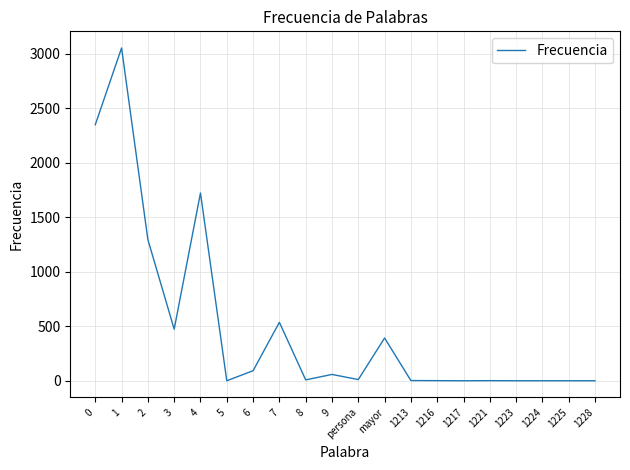

True or false: the data shows 2 at 1221.

True